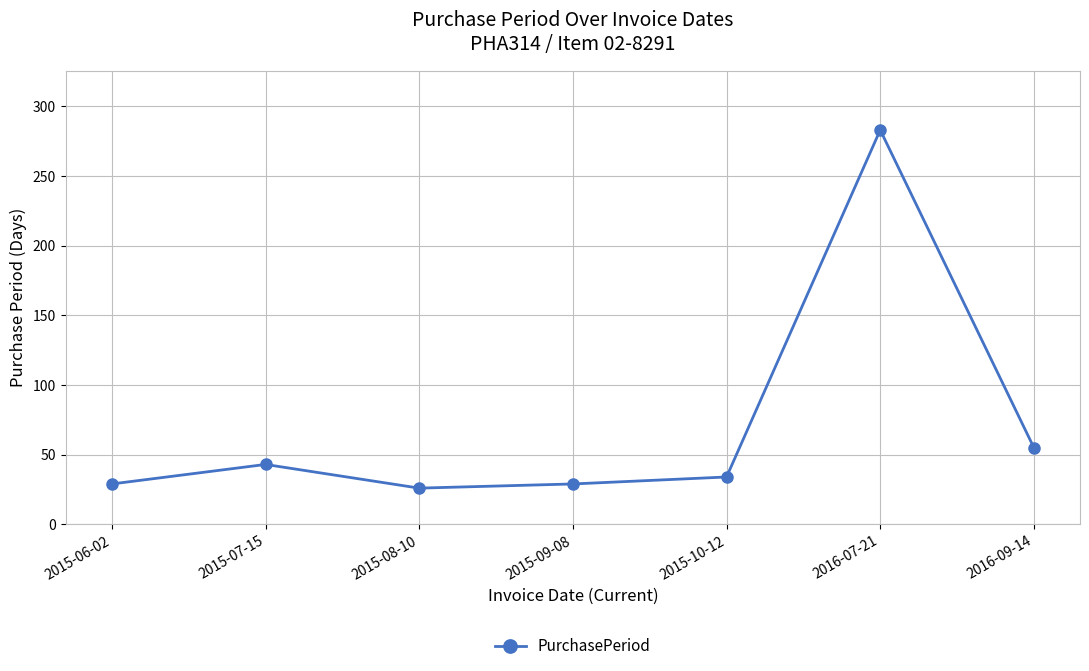

Count the number of categories in the chart.

7